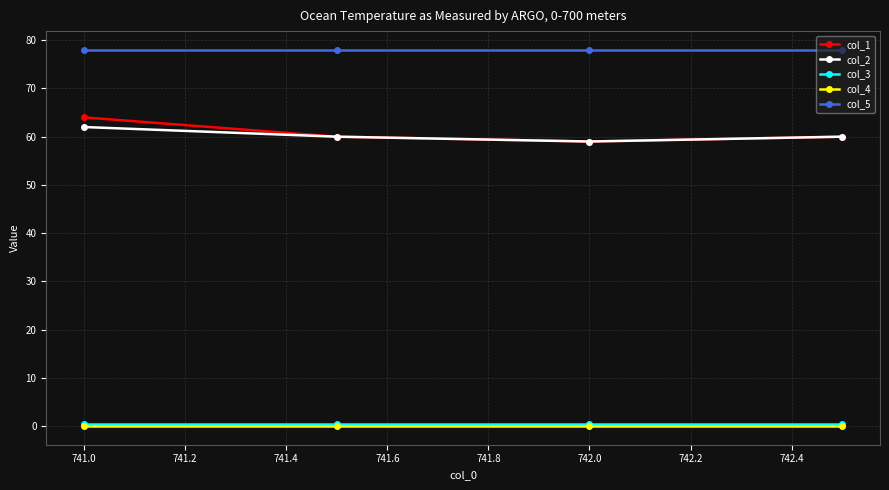

What is the highest value of the col_1 series?

64.0